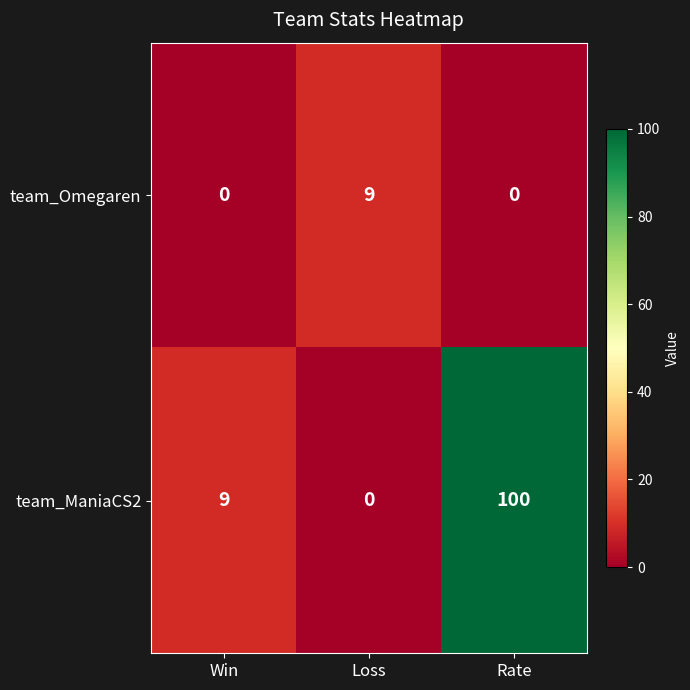

Between Loss and Rate, which series saw the biggest shift?

team_ManiaCS2